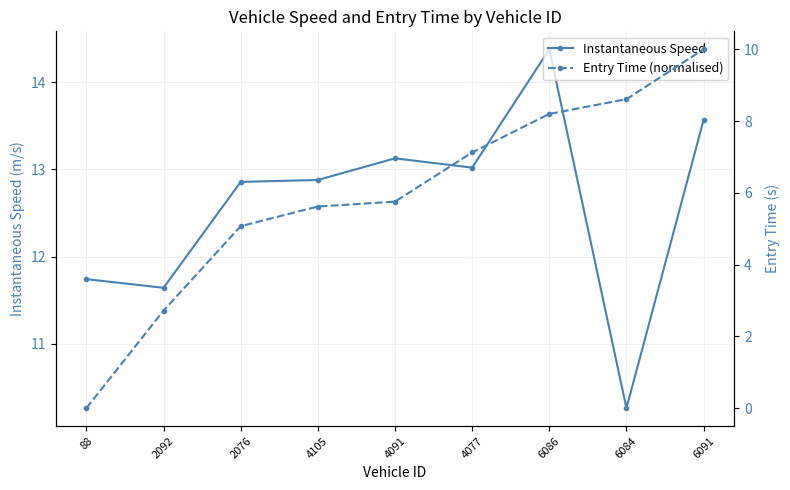

What is the label of the 4th point from the left?

4105